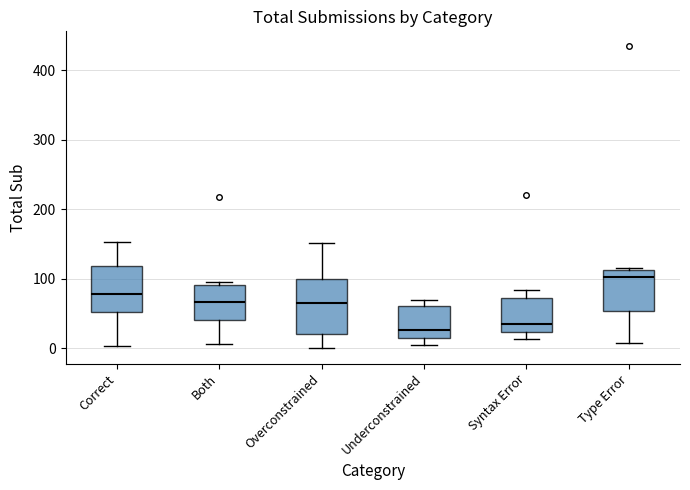

Reading left to right, read every box against the y-axis: the position of its median line, the range the box covers, and the ends of its whiskers. The values are not printed on the chart, so give them approximately, as read against the axis.

Correct: median 80, box 50 to 120, whiskers 0 to 150
Both: median 70, box 40 to 90, whiskers 10 to 100
Overconstrained: median 70, box 20 to 100, whiskers 0 to 150
Underconstrained: median 30, box 20 to 60, whiskers 10 to 70
Syntax Error: median 40, box 20 to 70, whiskers 10 to 80
Type Error: median 100, box 50 to 110, whiskers 10 to 120